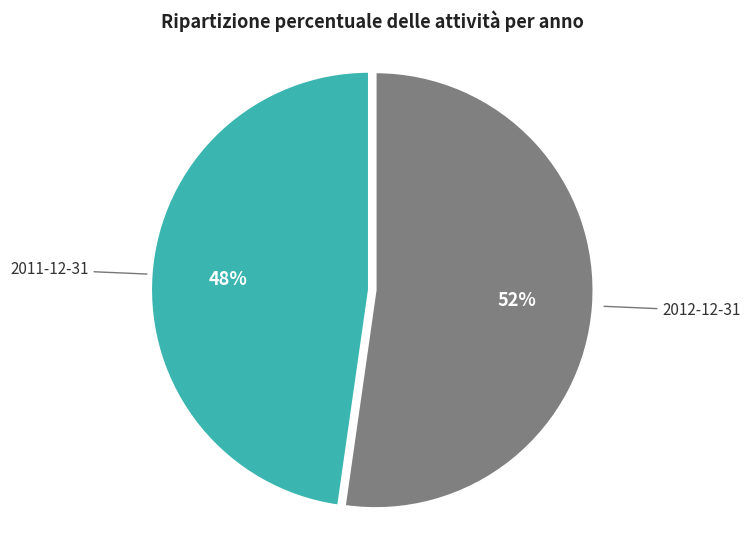

To the nearest percent, what is the average slice percentage?

50%